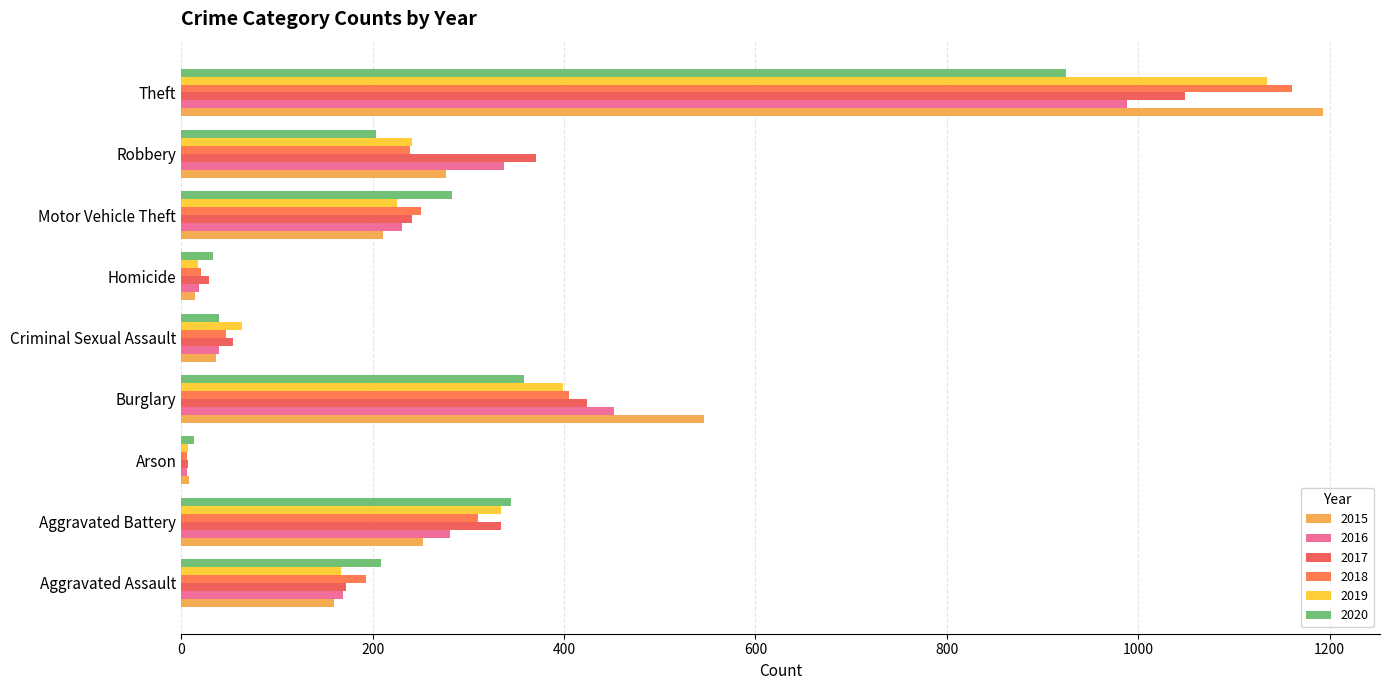

Reading left to right, list all the values displayed in this chart.

2015: Aggravated Assault=160	Aggravated Battery=253	Arson=8	Burglary=546	Criminal Sexual Assault=36	Homicide=14	Motor Vehicle Theft=211	Robbery=277	Theft=1193
2016: Aggravated Assault=169	Aggravated Battery=281	Arson=6	Burglary=452	Criminal Sexual Assault=39	Homicide=19	Motor Vehicle Theft=231	Robbery=337	Theft=988
2017: Aggravated Assault=172	Aggravated Battery=334	Arson=7	Burglary=424	Criminal Sexual Assault=54	Homicide=29	Motor Vehicle Theft=241	Robbery=371	Theft=1049
2018: Aggravated Assault=193	Aggravated Battery=310	Arson=6	Burglary=405	Criminal Sexual Assault=47	Homicide=21	Motor Vehicle Theft=251	Robbery=239	Theft=1161
2019: Aggravated Assault=167	Aggravated Battery=334	Arson=7	Burglary=399	Criminal Sexual Assault=63	Homicide=18	Motor Vehicle Theft=225	Robbery=241	Theft=1135
2020: Aggravated Assault=209	Aggravated Battery=345	Arson=13	Burglary=358	Criminal Sexual Assault=39	Homicide=33	Motor Vehicle Theft=283	Robbery=204	Theft=925